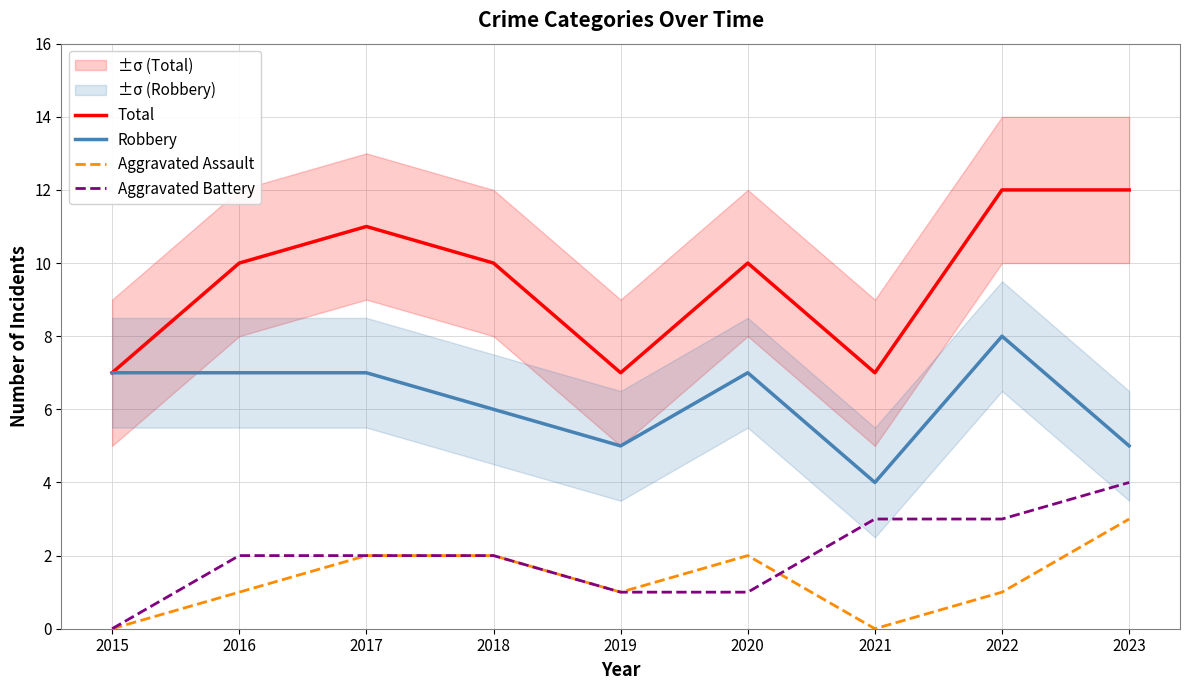

At which category is the sum across all series the highest?

2022